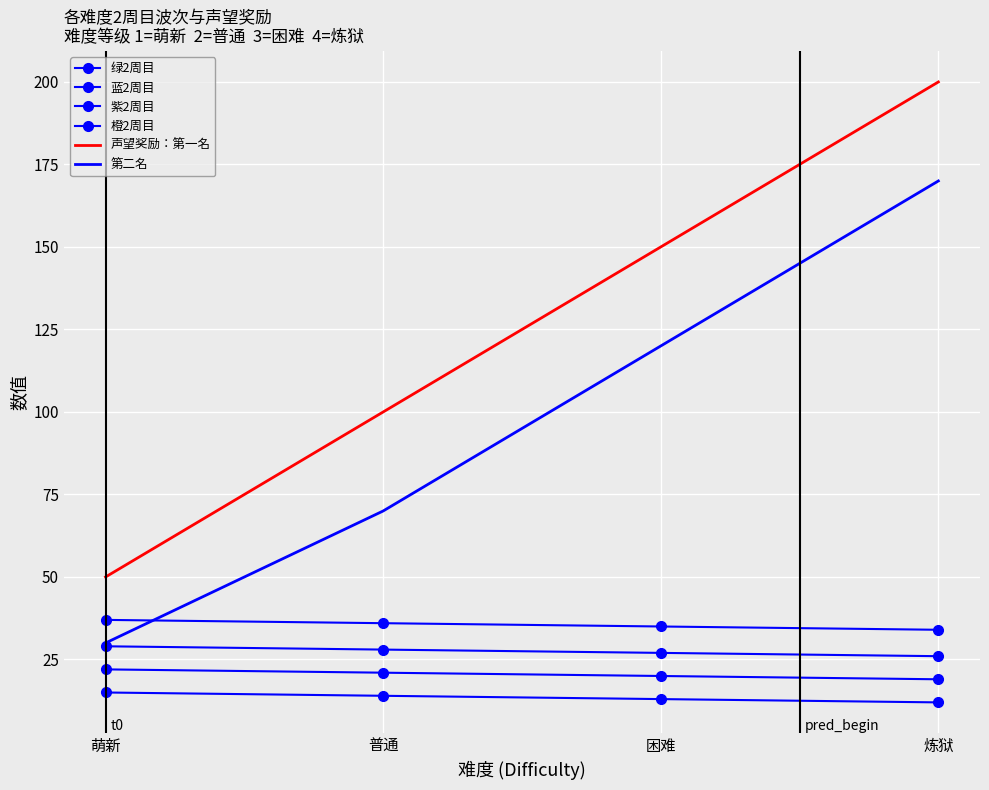

Is the value of 紫2周目 at 炼狱 greater than the value of 第二名 at 普通?

No